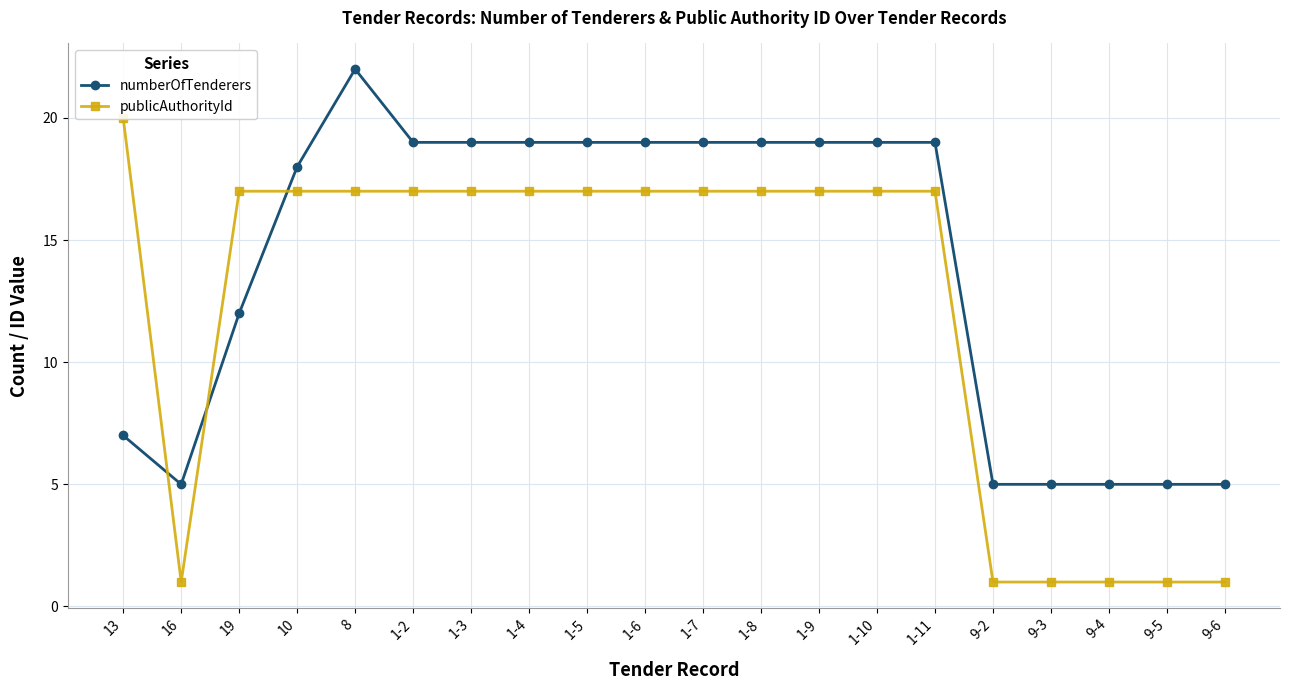

What is the label of the 8th point from the right?

1-9